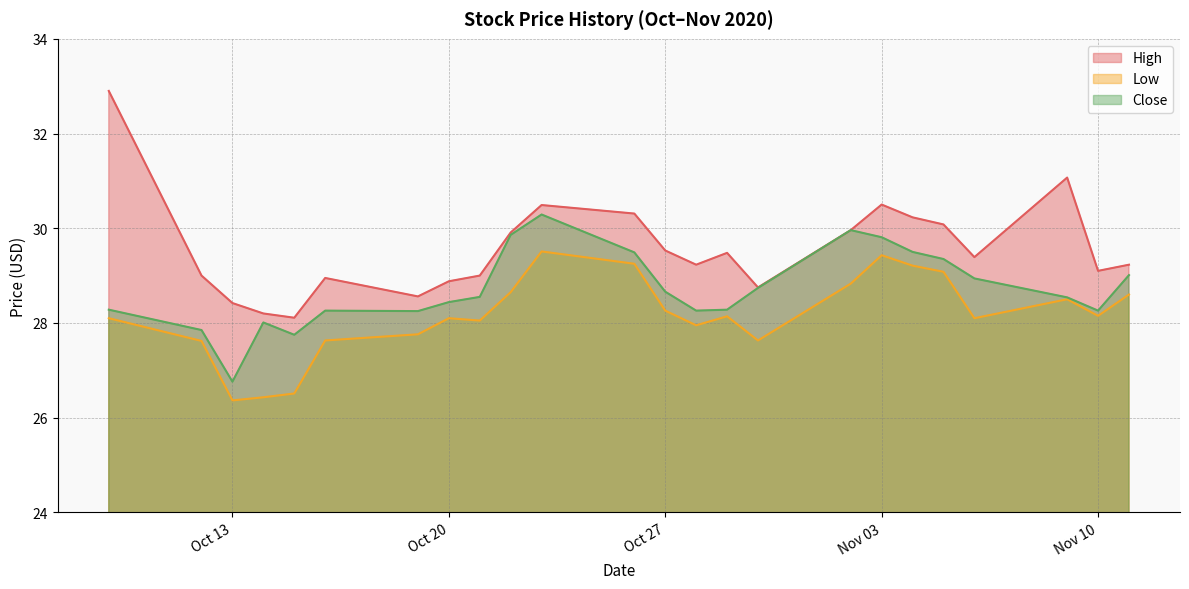

List the series in order of their overall mean, highest first.

High, Close, Low